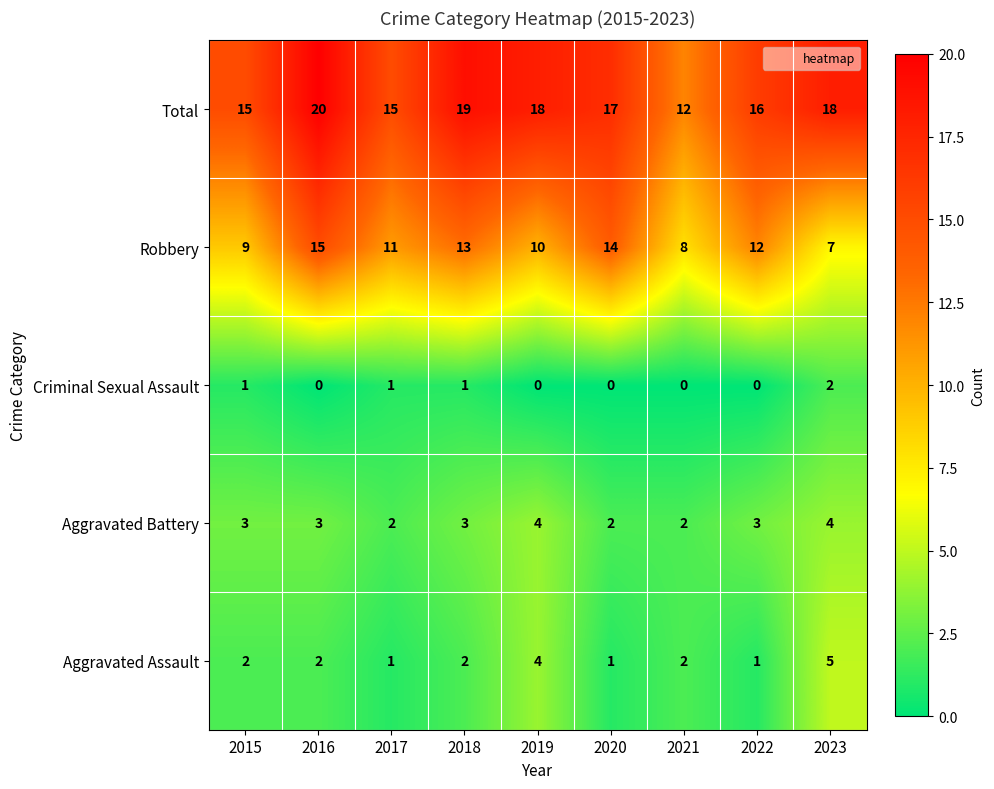

What is the difference between the highest and lowest values at 2017?

14